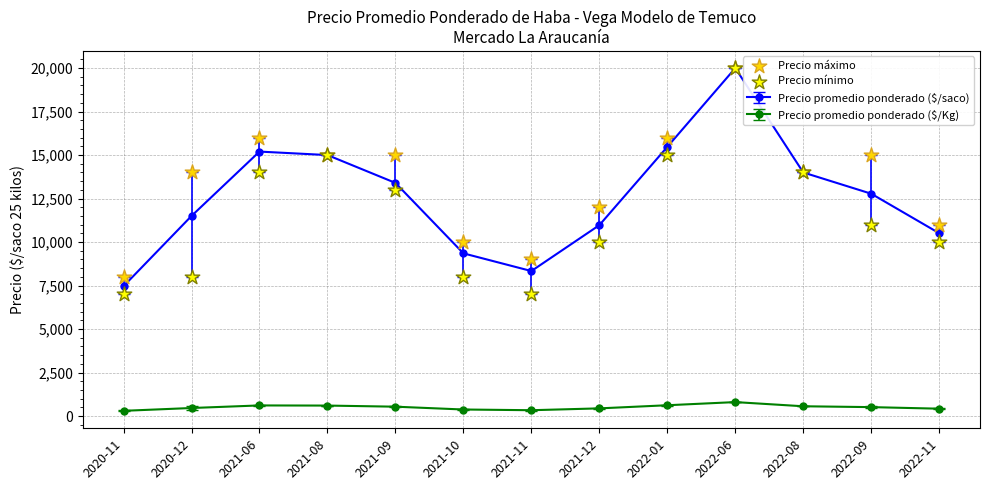

At which category is the sum across all series the highest?

2022-06